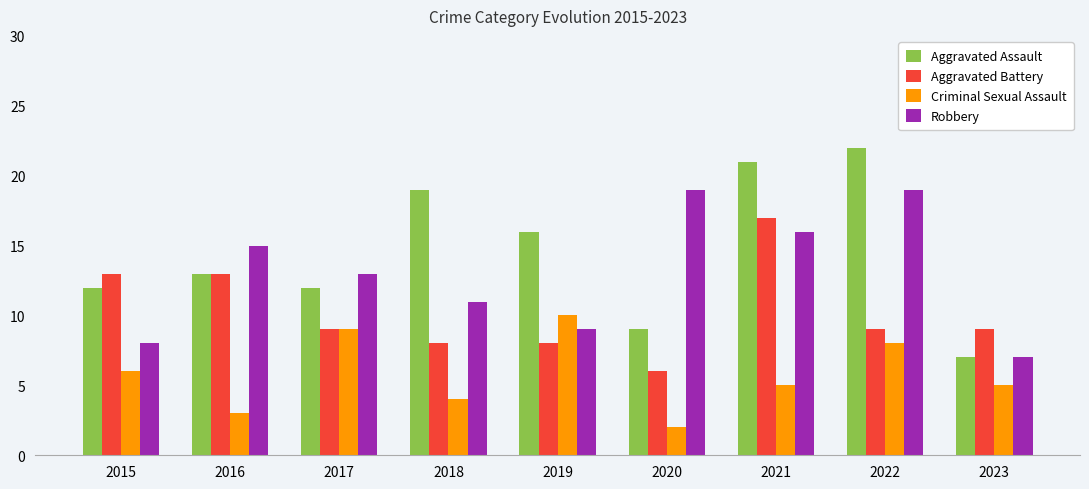

Which series changed the most between 2020 and 2023?

Robbery